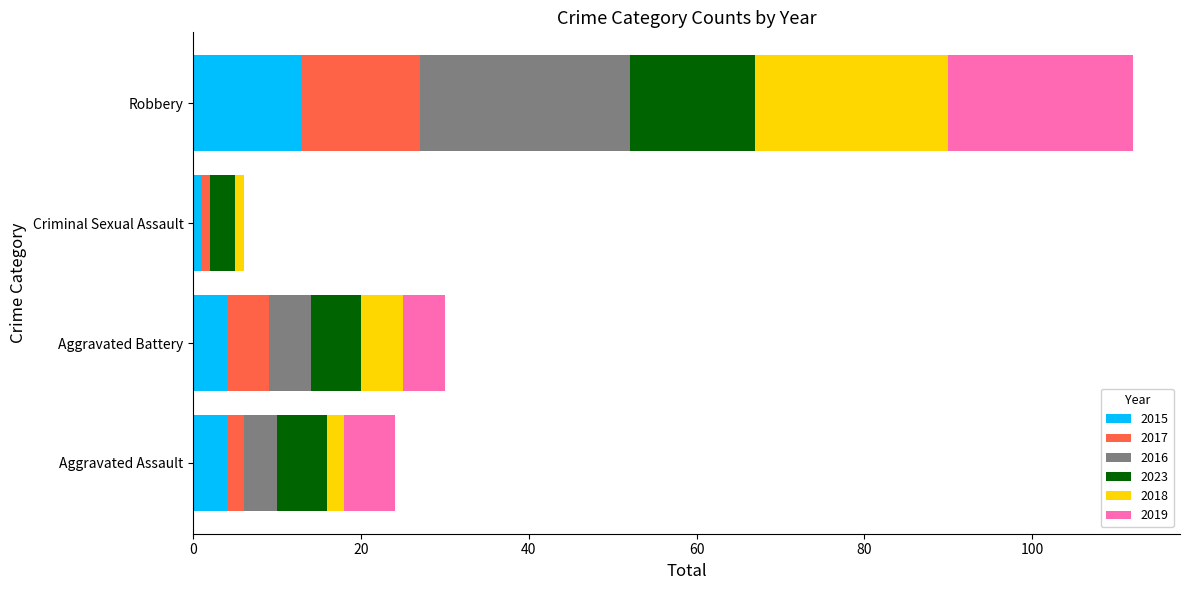

What is the highest value of the 2015 series?

13